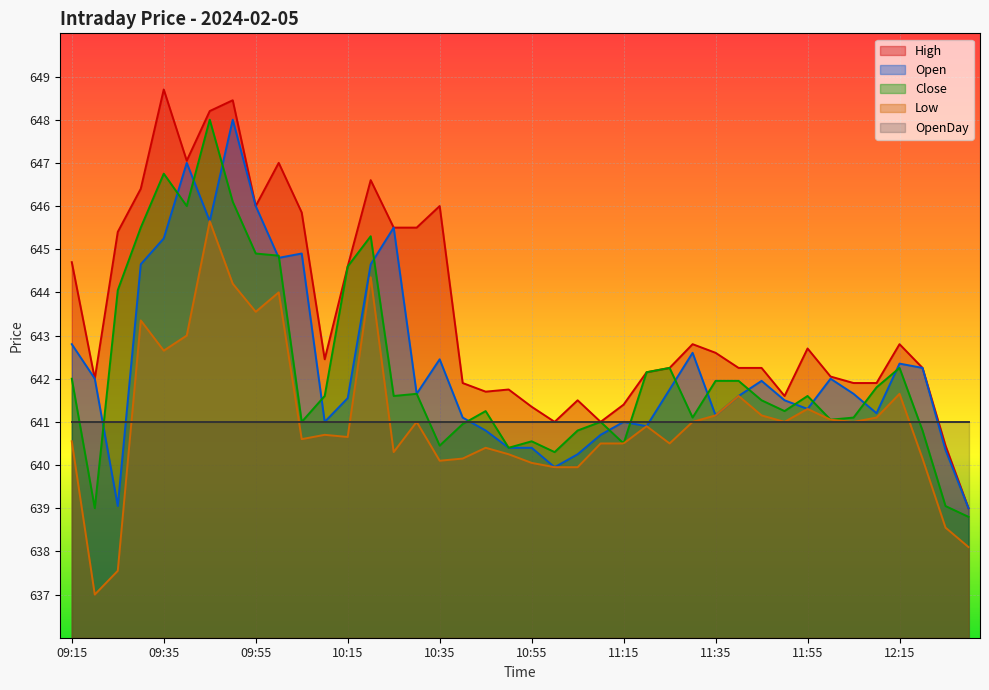

The Open series shows 896.3 at 11:35. True or false?

False